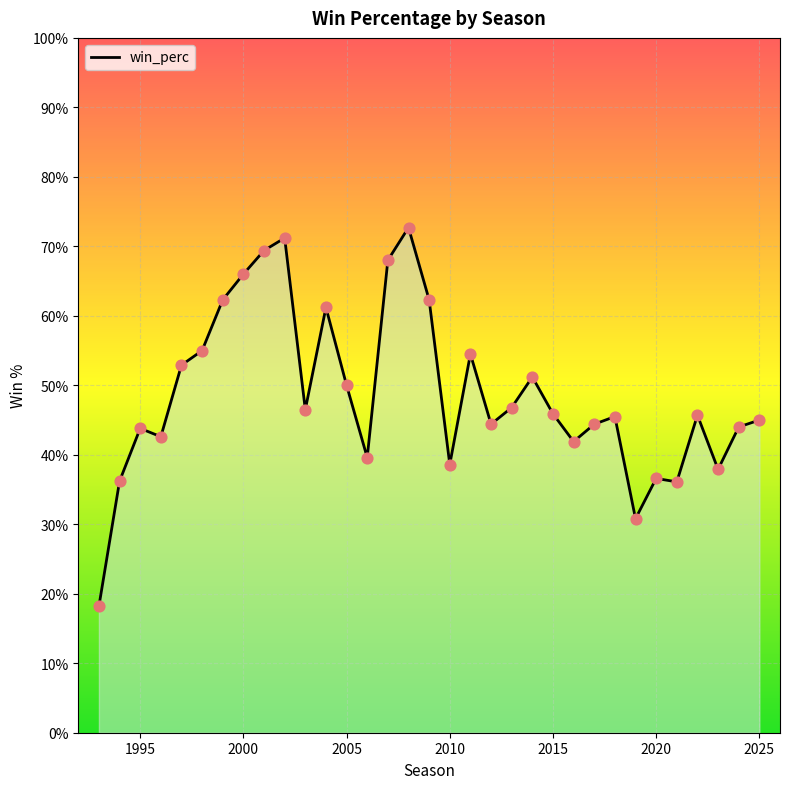

Is this an area chart (filled region under the line)?

Yes